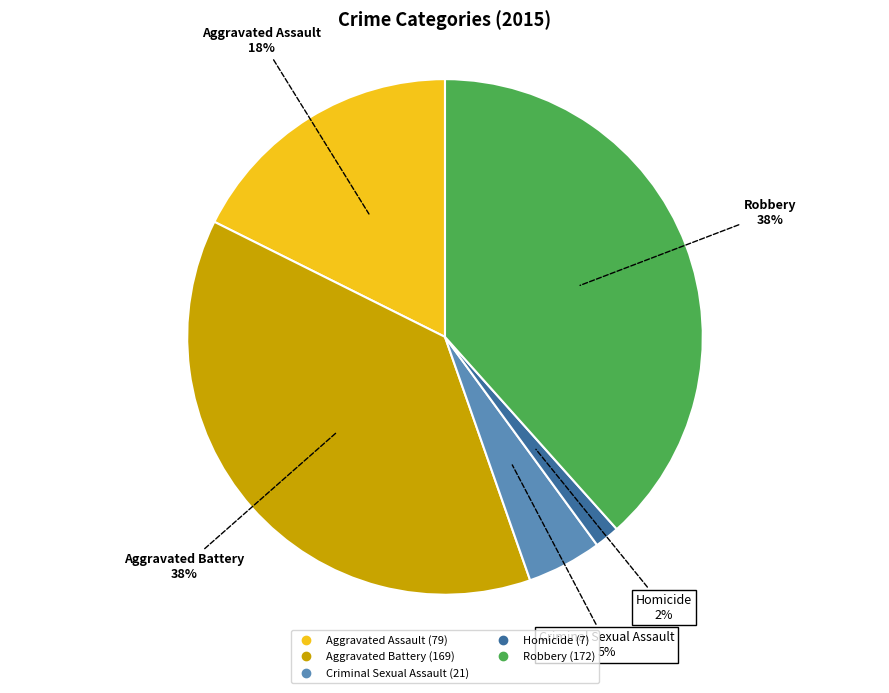

The Criminal Sexual Assault slice represents 13% of the pie. True or false?

False